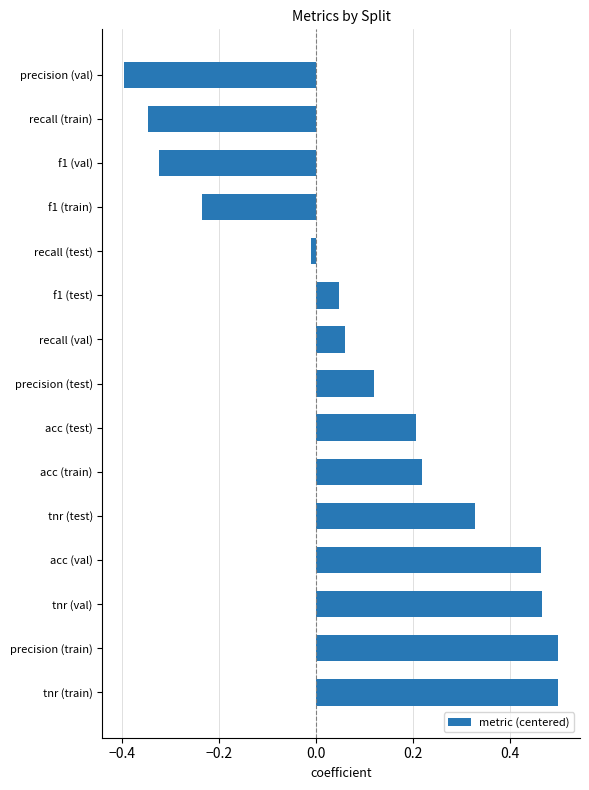

What is the minimum value shown in the chart?

-0.4